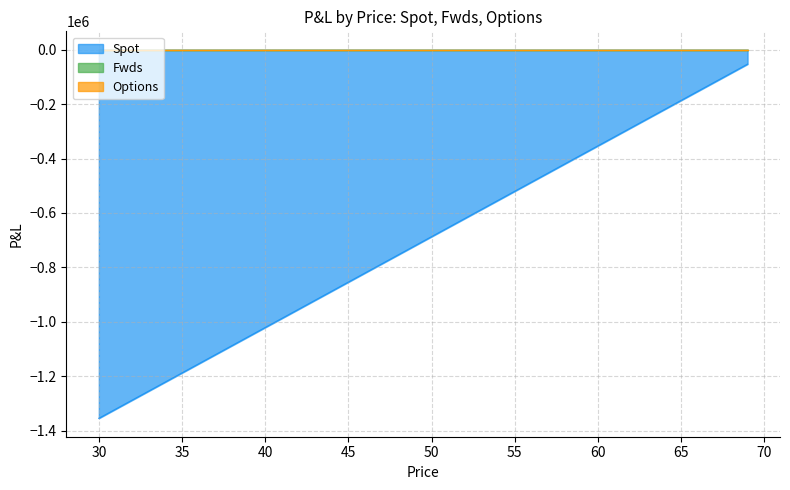

Where is Options nearest to the value 0?

30